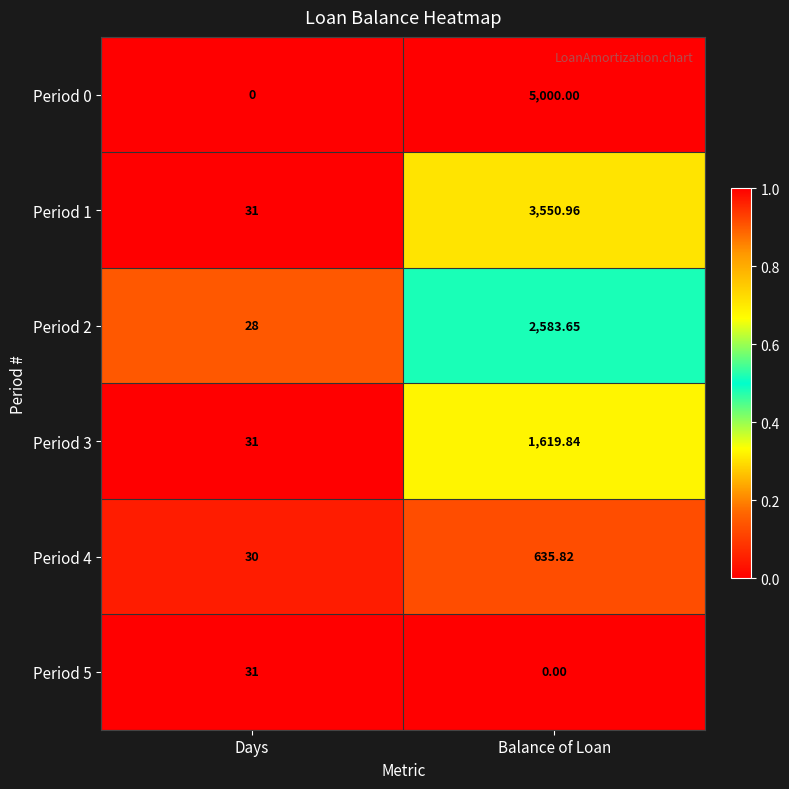

Where is Period 1 nearest to the value 1790?

Days